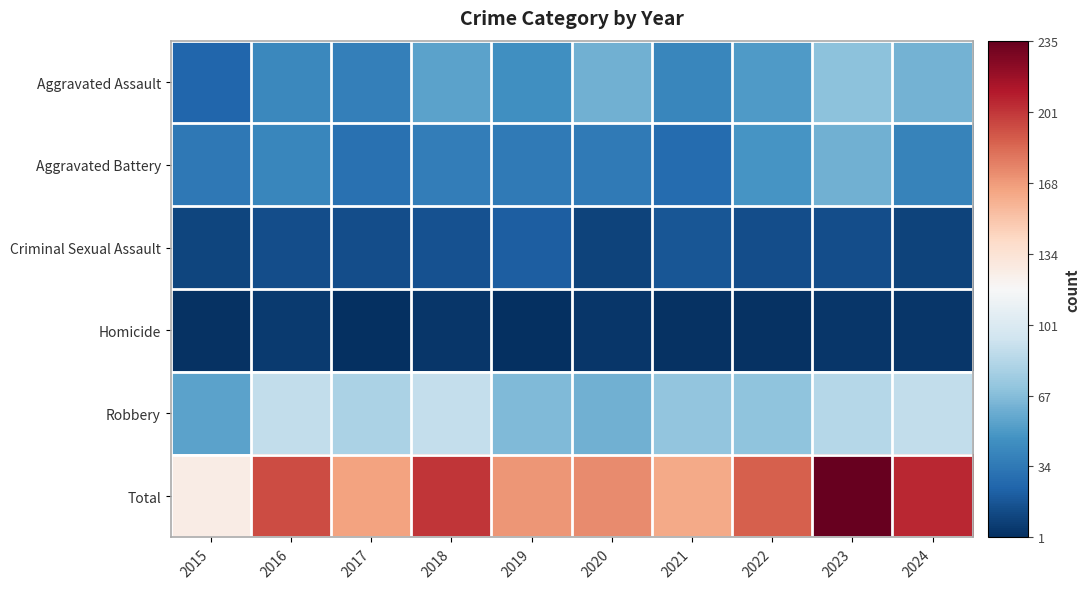

What is the maximum value shown in the chart?

235